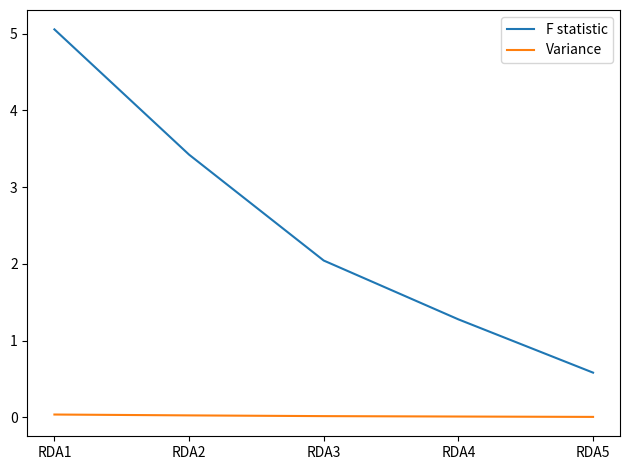

True or false: F statistic and Variance intersect in this chart.

False